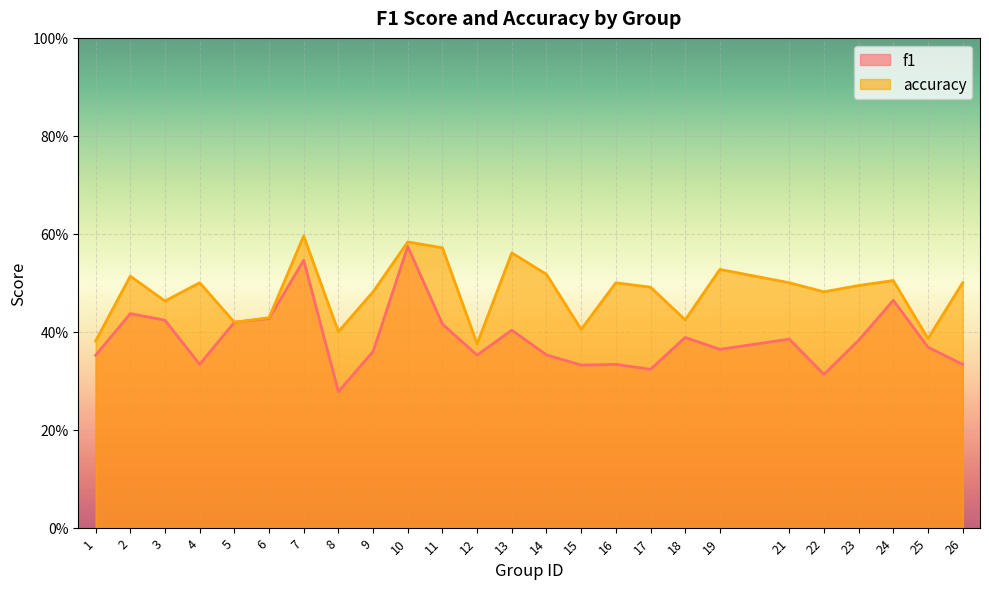

At which category is the sum across all series the highest?

10